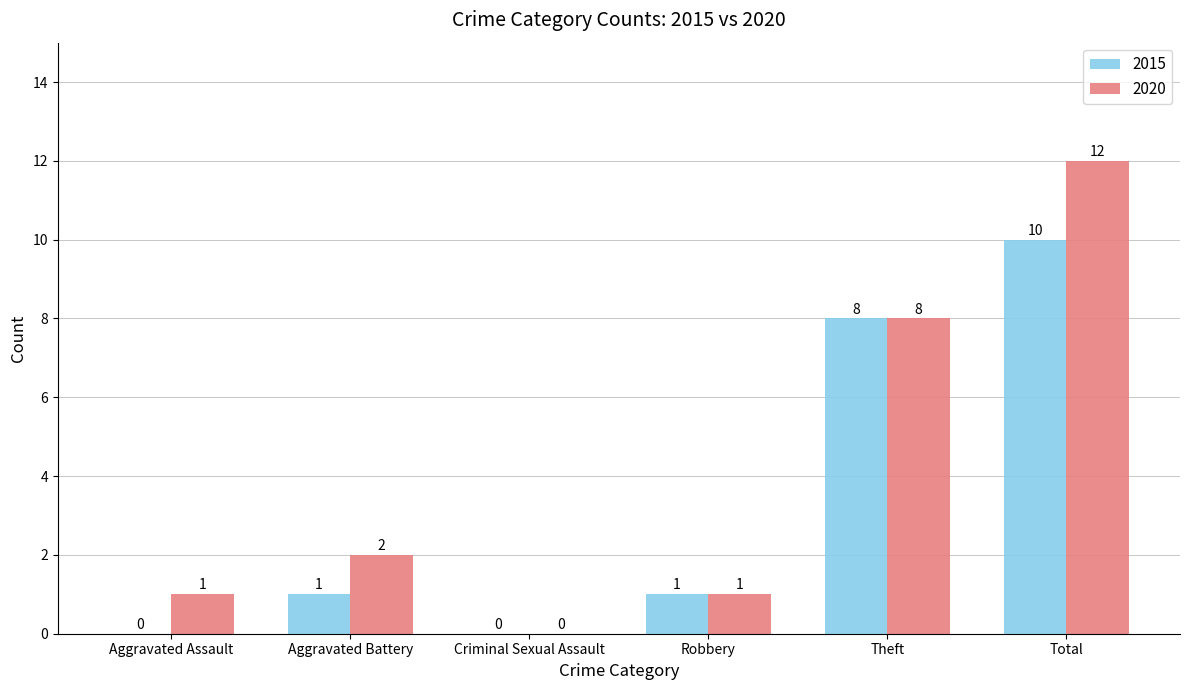

What is the sum of all 2020 values?

24